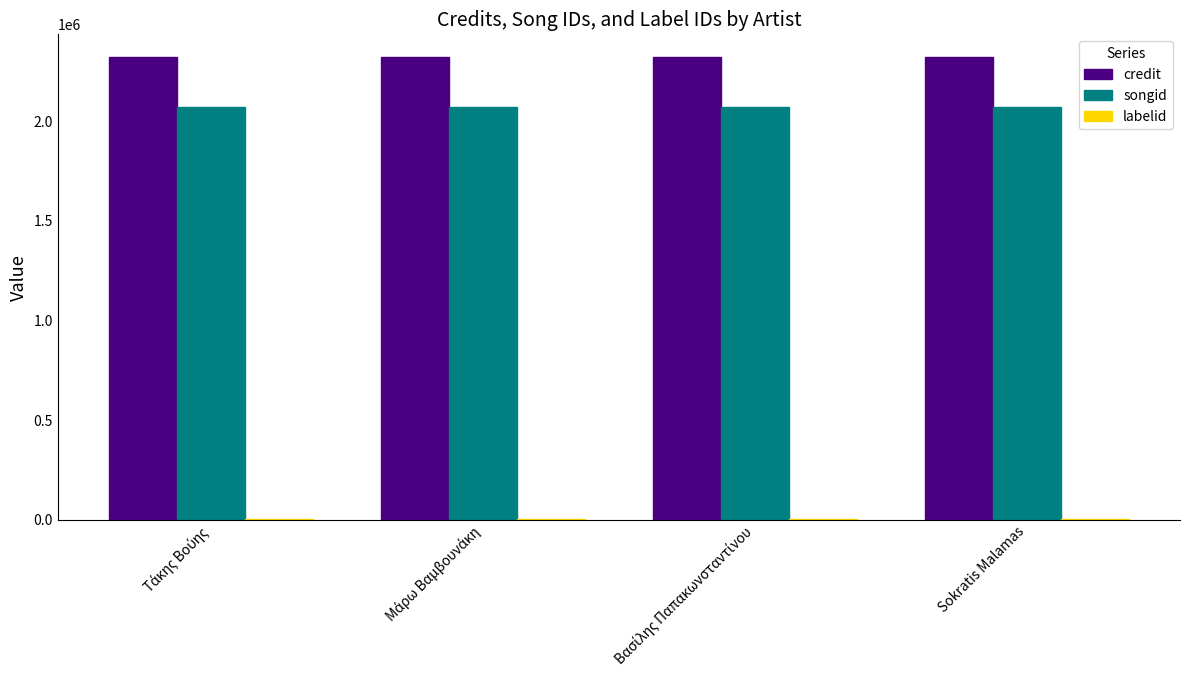

Which series has the largest total across all categories?

credit